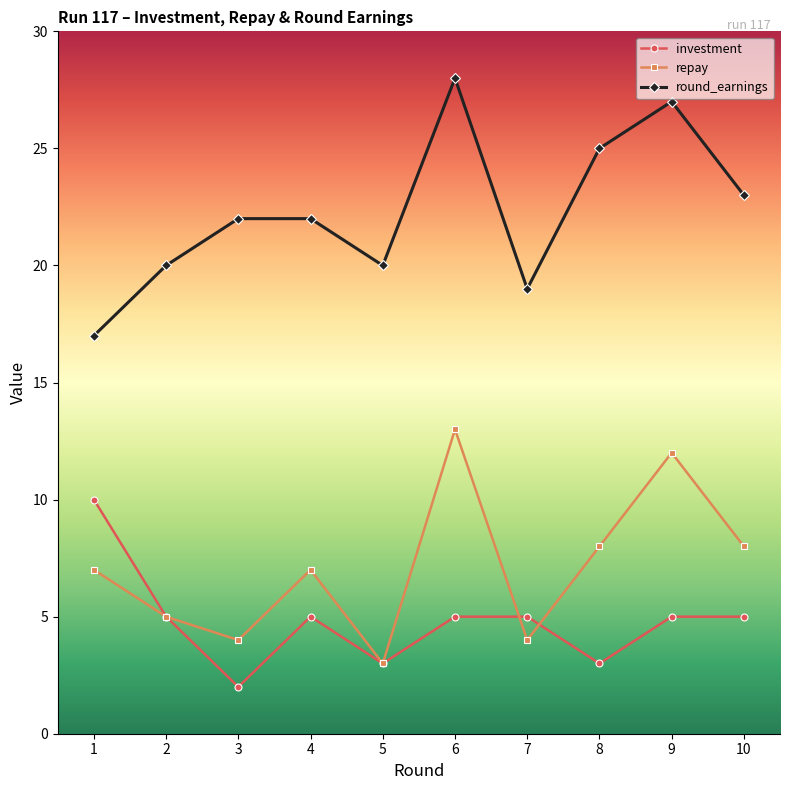

How many lines are shown in the chart?

3